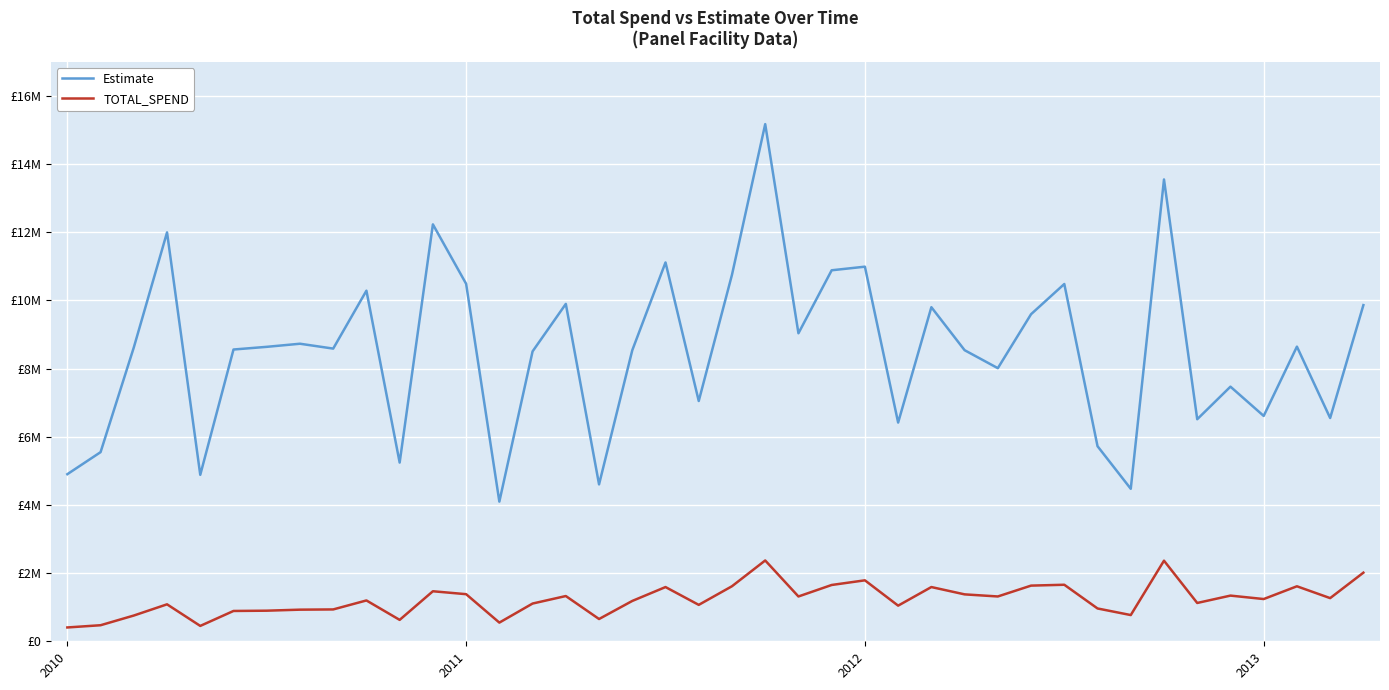

Is this an area chart (filled region under the line)?

No